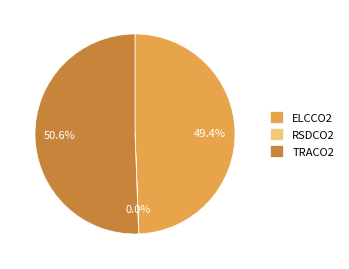

Is there any slice that represents more than half of the pie?

Yes